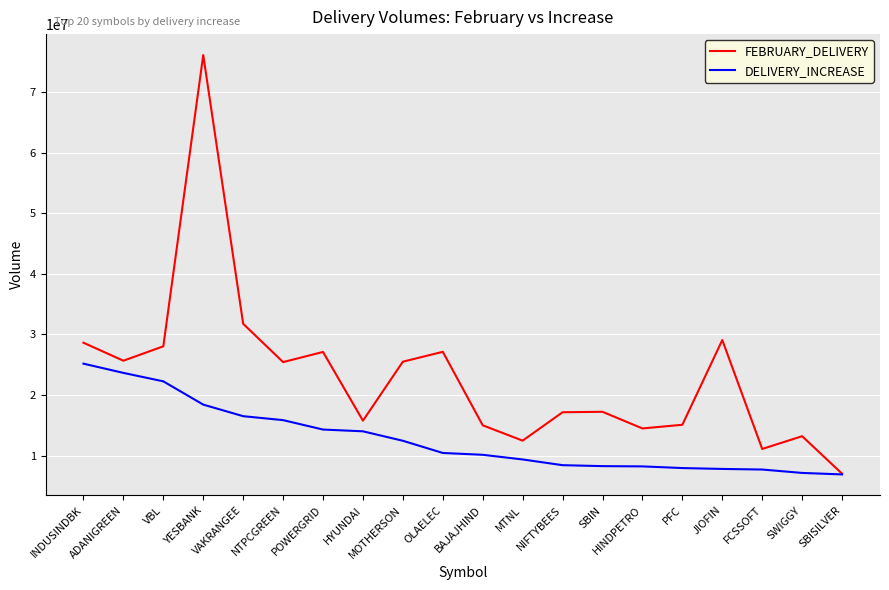

Which series changed the most between NTPCGREEN and HINDPETRO?

FEBRUARY_DELIVERY